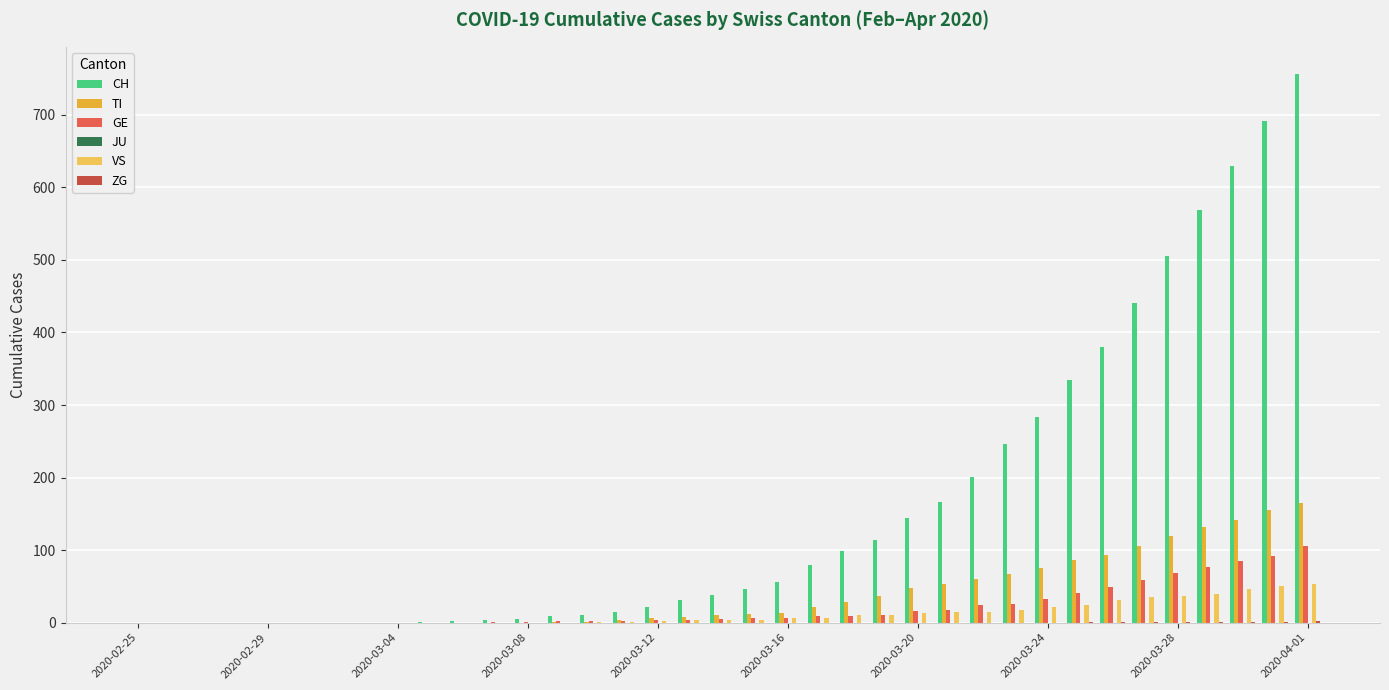

What is the greatest value displayed?

756